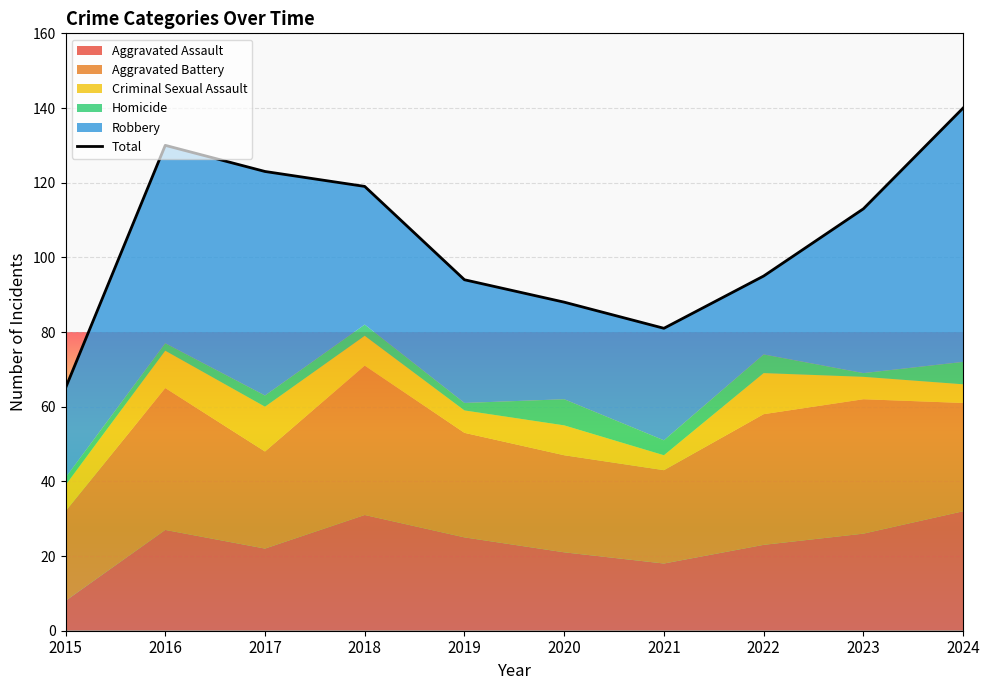

Which category has the lowest value across all series?

2015